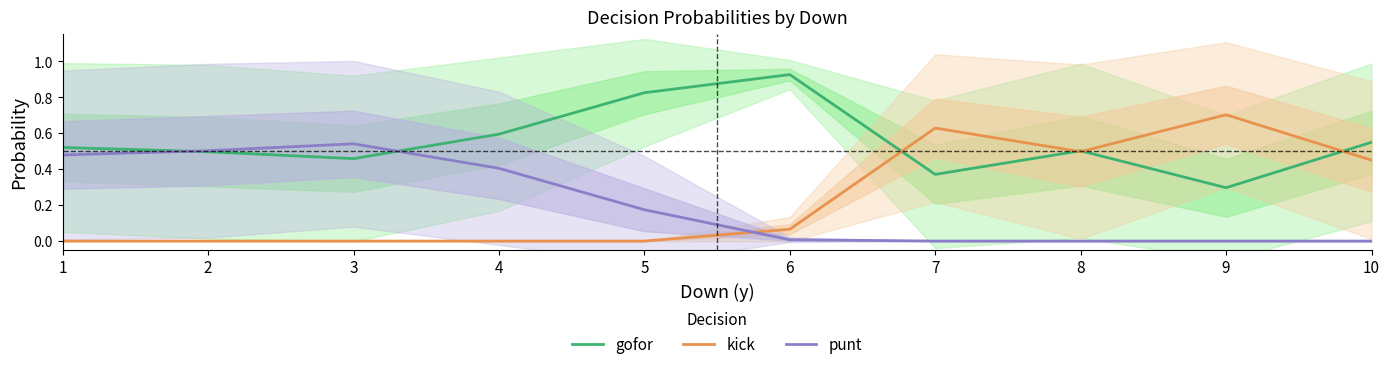

Is it true that gofor equals 0.5 at 2?

True